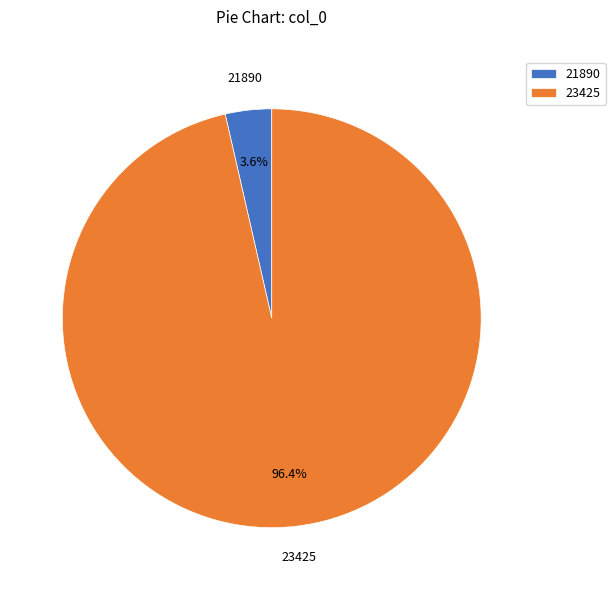

Which slice represents more than half of the pie?

23425